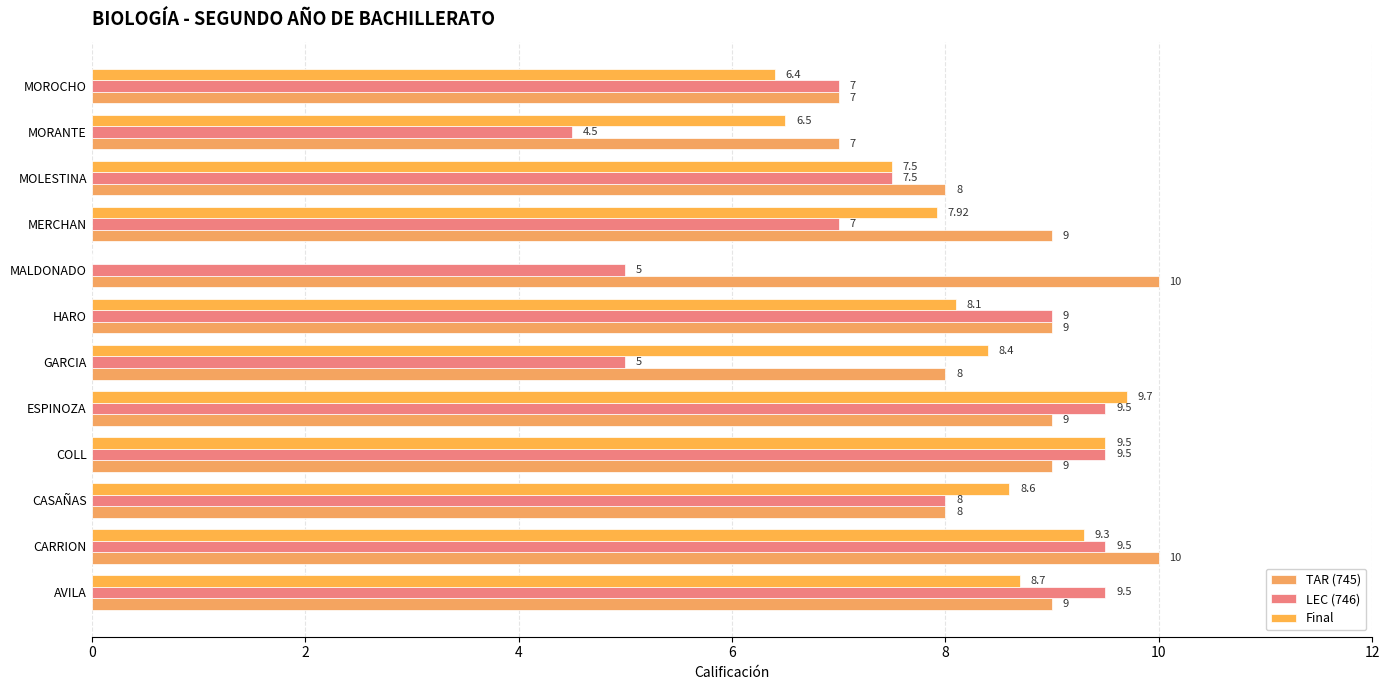

Count the number of data series in this chart.

3